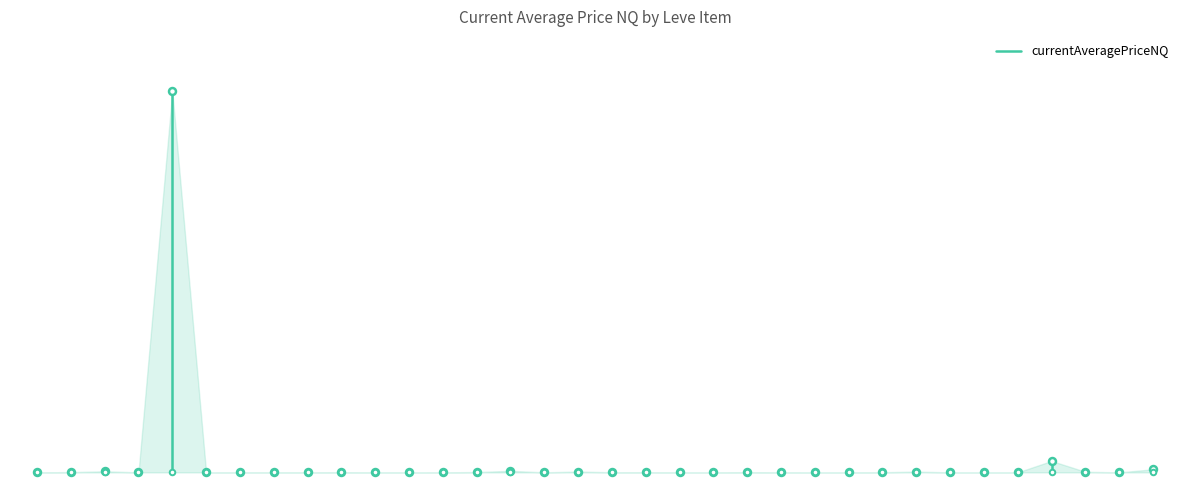

Which has a higher value, 1 or 0?

1